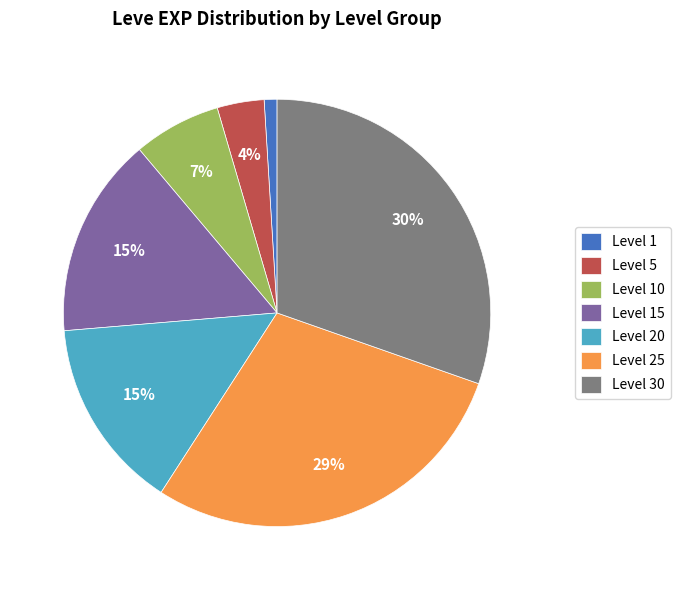

Which slice is the largest?

Level 30